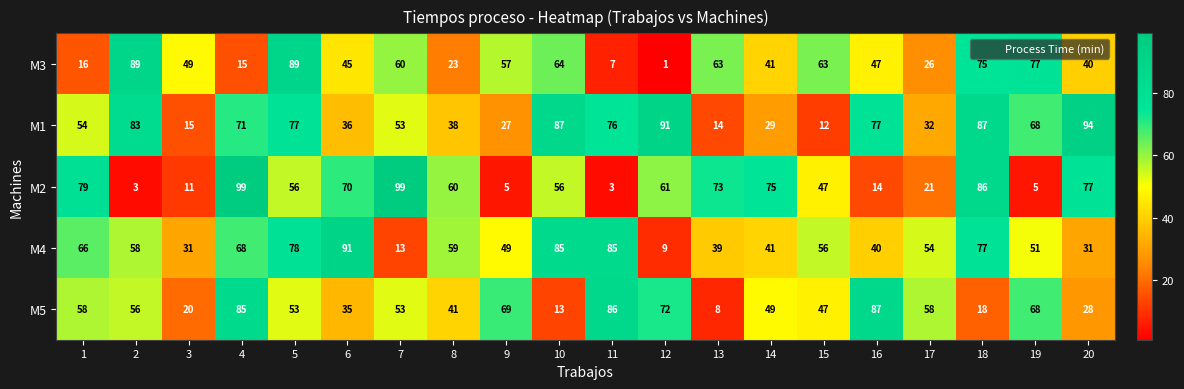

What is the average value of the M2 series?

50